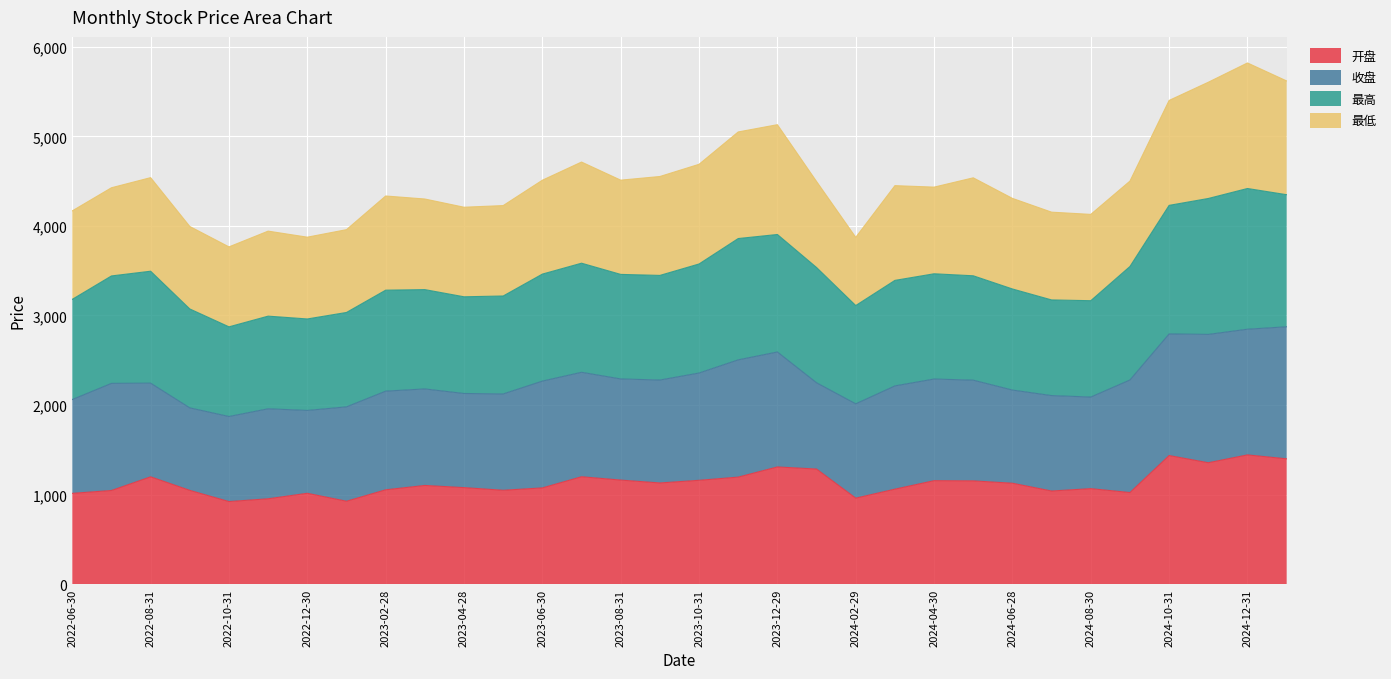

Read the 最高 value at 2024-07-31.

3173.5